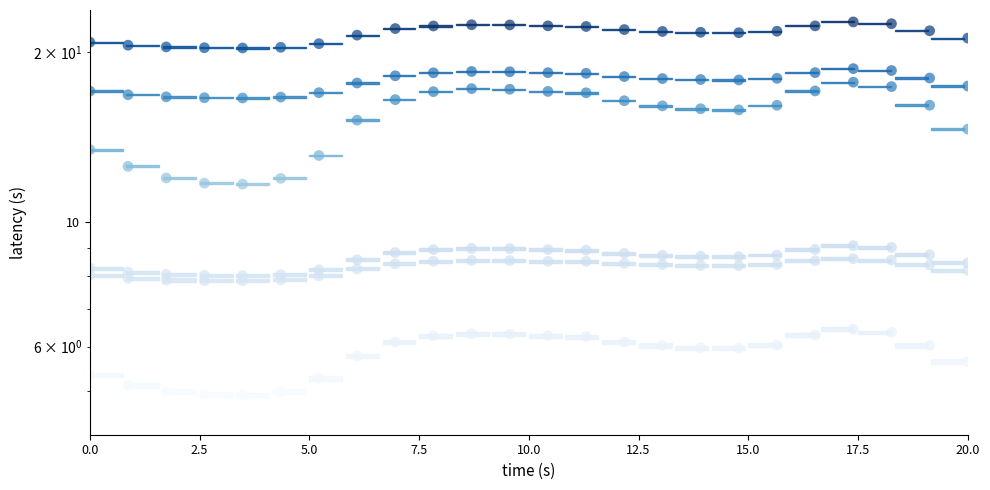

Which series has the widest spread of values?

col_0